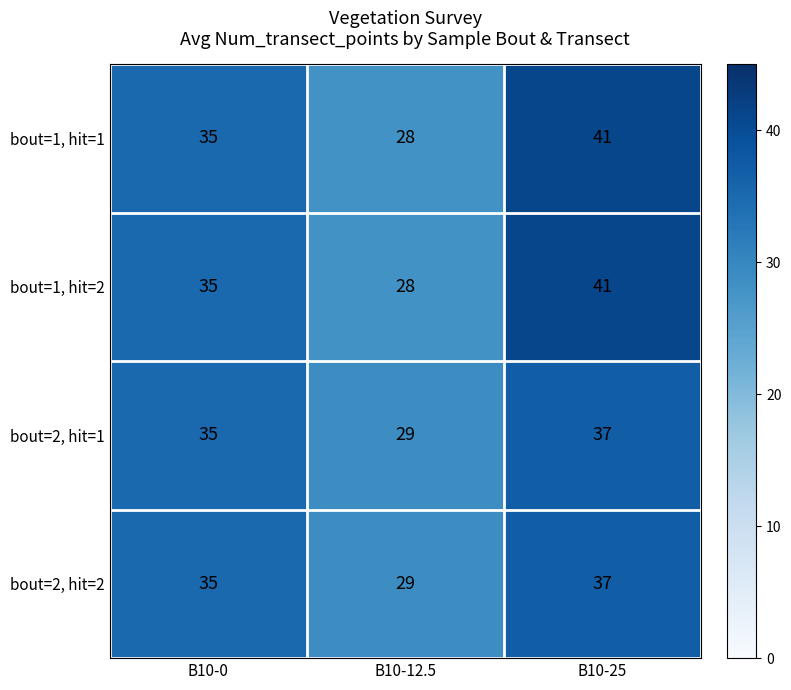

The bout=1, hit=1 series shows 35 at B10-0. True or false?

True